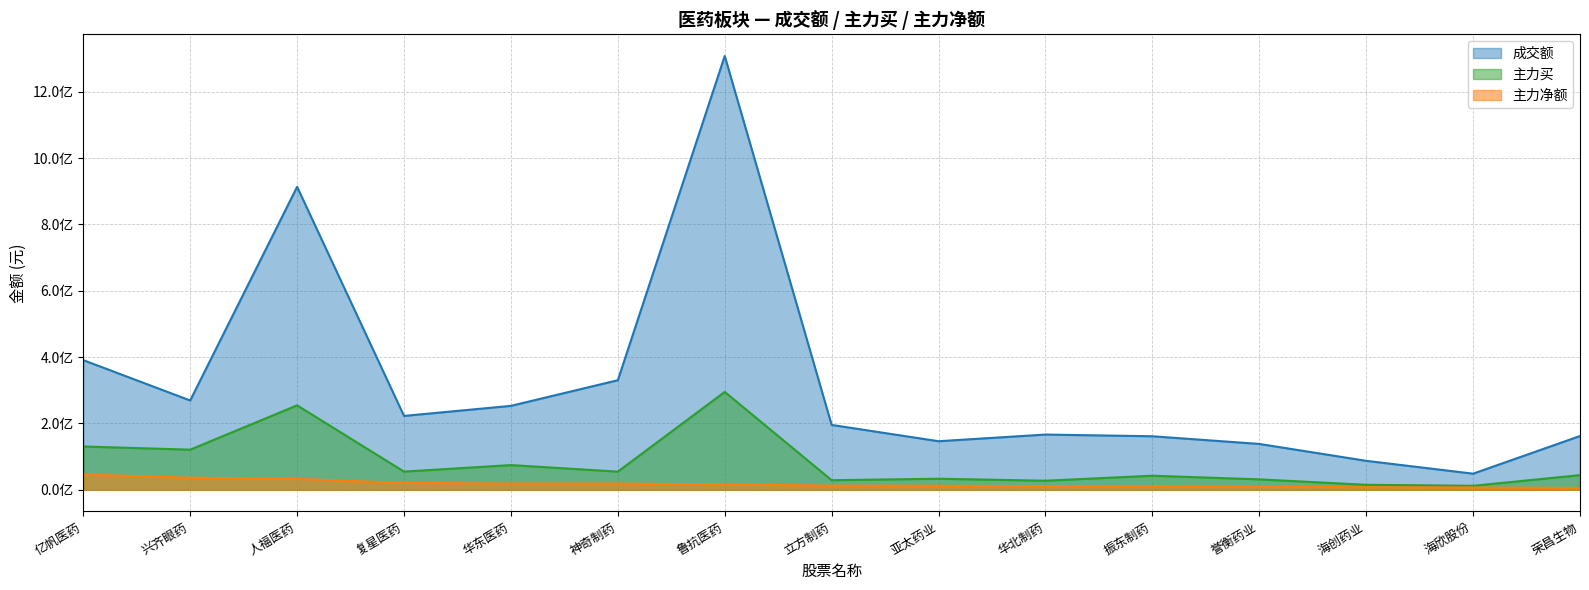

At which category does 主力买 reach its first local peak?

人福医药